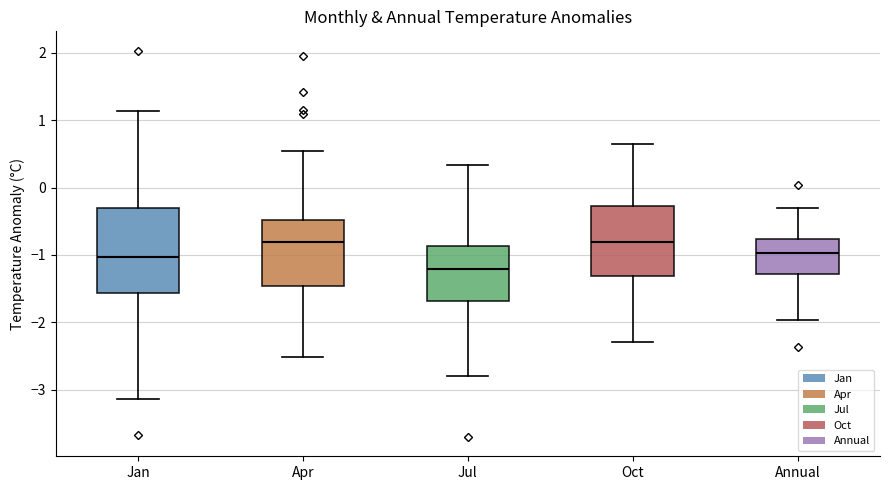

Reading left to right, read every box against the y-axis: the position of its median line, the range the box covers, and the ends of its whiskers. The values are not printed on the chart, so give them approximately, as read against the axis.

Jan: median -1.0, box -1.6 to -0.3, whiskers -3.1 to 1.1
Apr: median -0.8, box -1.5 to -0.5, whiskers -2.5 to 0.5
Jul: median -1.2, box -1.7 to -0.9, whiskers -2.8 to 0.3
Oct: median -0.8, box -1.3 to -0.3, whiskers -2.3 to 0.7
Annual: median -1.0, box -1.3 to -0.8, whiskers -2.0 to -0.3